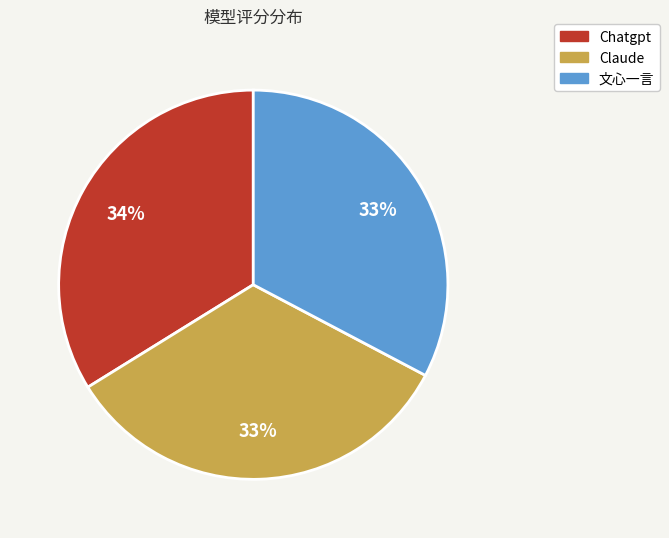

Is it true that 文心一言 is 45% of the pie?

False